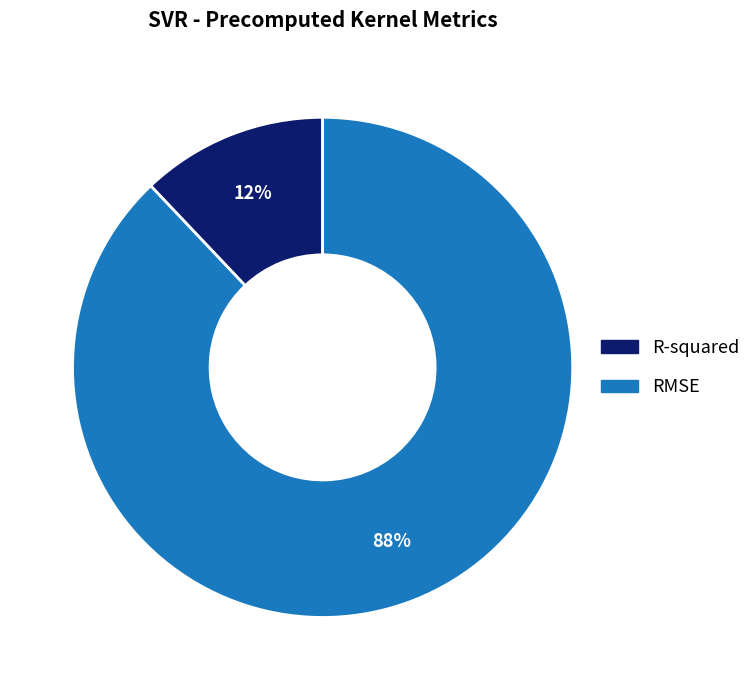

How many slices are in this pie chart?

2